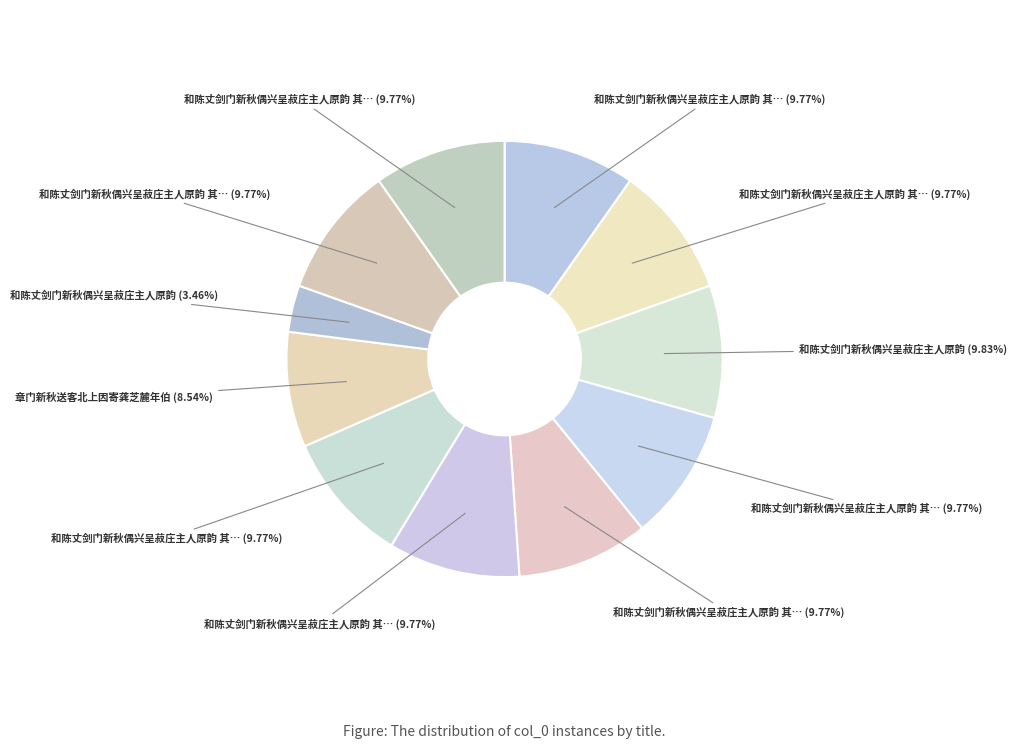

To the nearest percent, what is the difference between the largest and smallest slice percentages?

6%